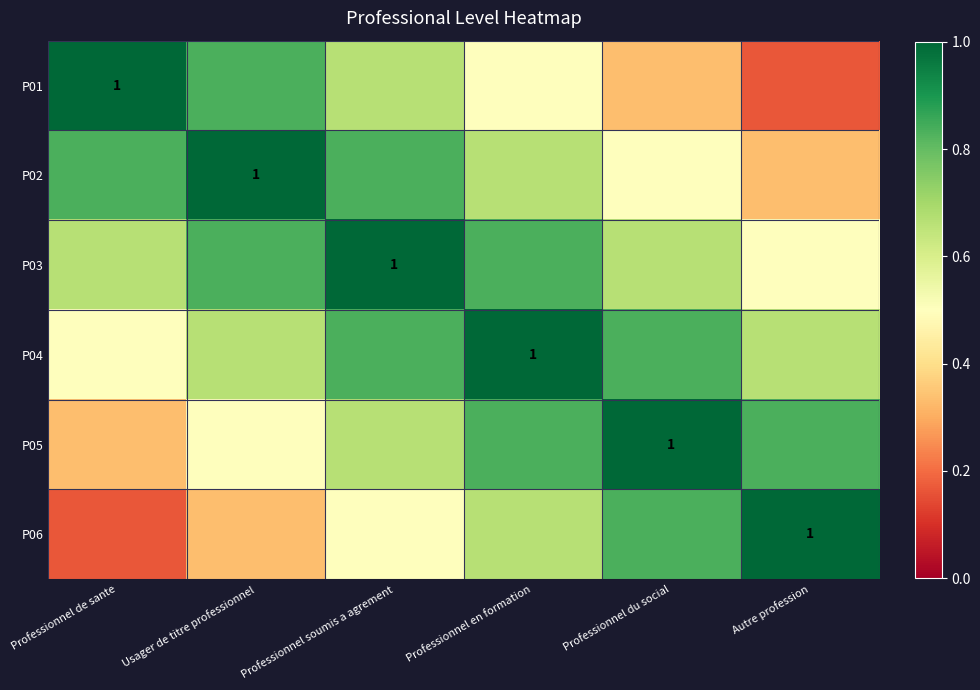

At which label does P04 reach its minimum?

Professionnel de sante